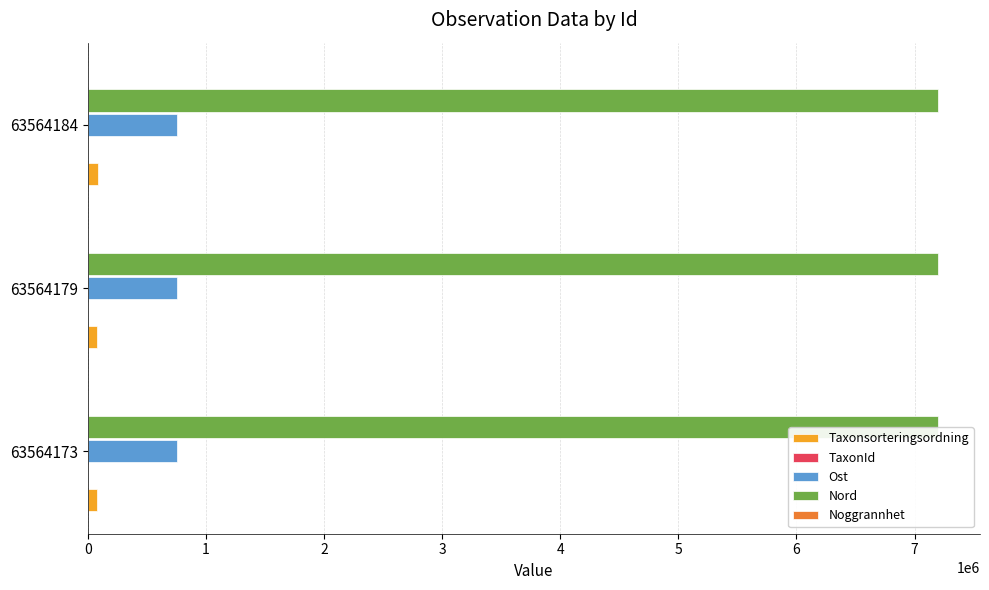

True or false: Taxonsorteringsordning has a value of 81236 at 63564173.

True